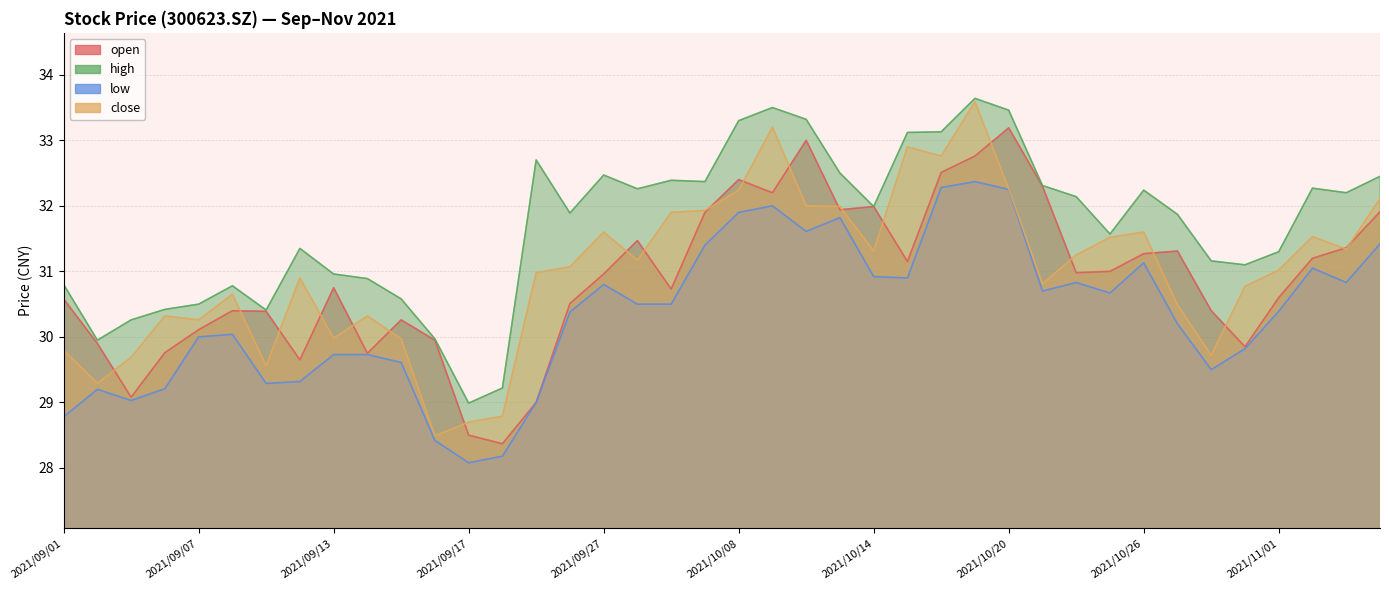

At which label does close reach its minimum?

2021/09/16